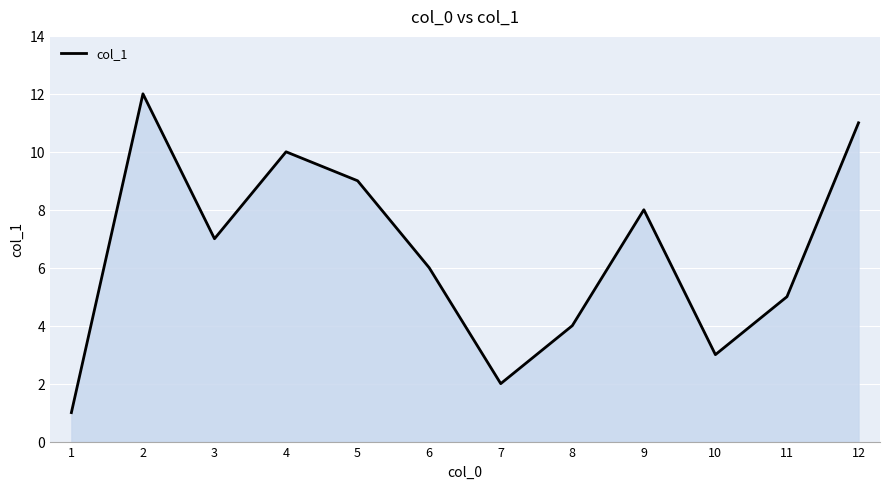

Reading right to left, extract all data points from this chart.

11	5	3	8	4	2	6	9	10	7	12	1